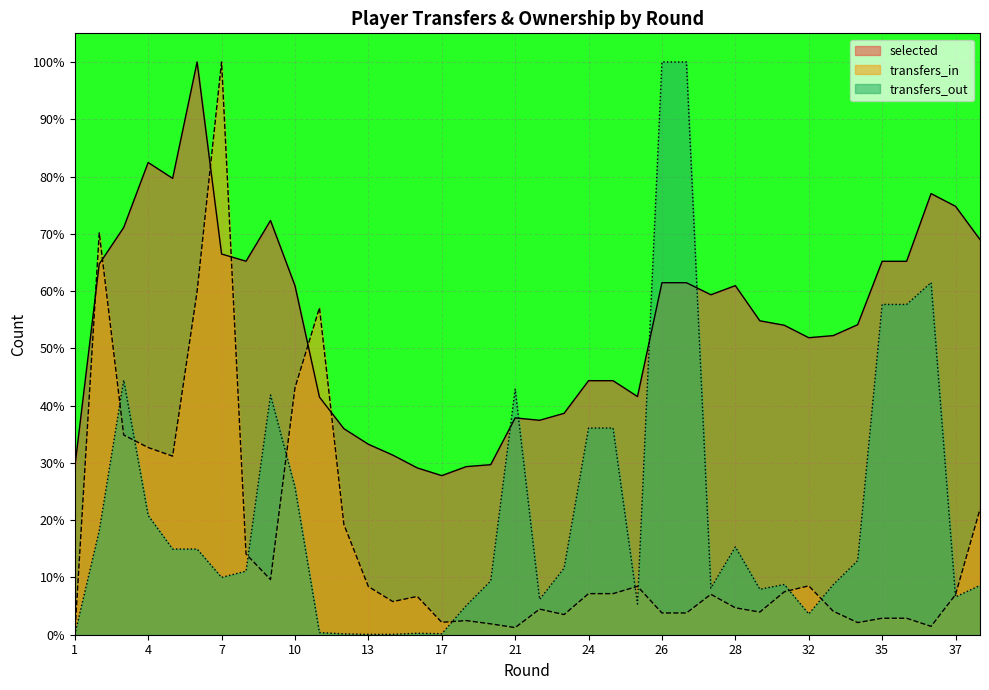

Between which two adjacent categories do transfers_in and selected first intersect?

1 and 2